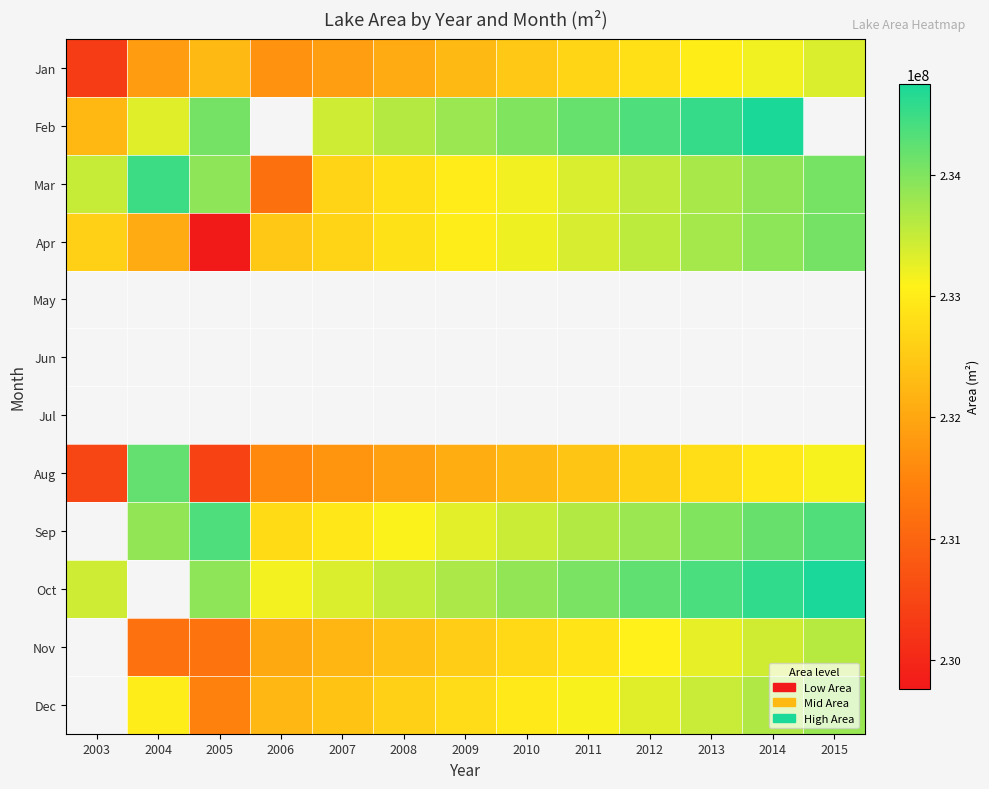

Read the Mar value at 2013.

233710500.0